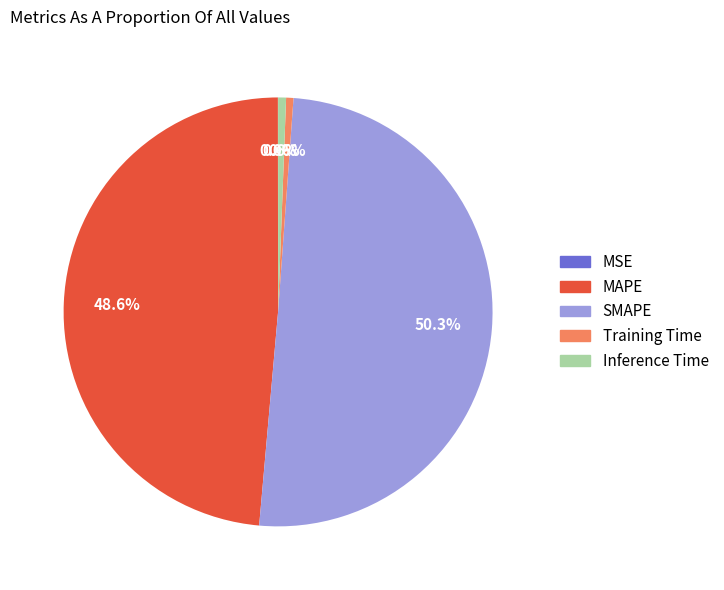

Which has a higher value, SMAPE or MAPE?

SMAPE